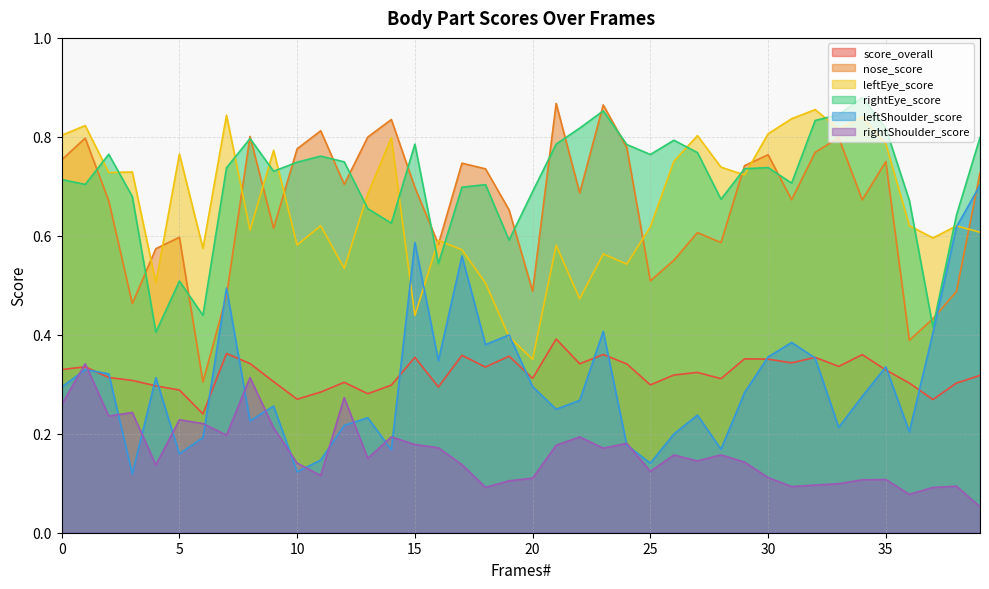

How many times do rightShoulder_score and score_overall cross each other?

2